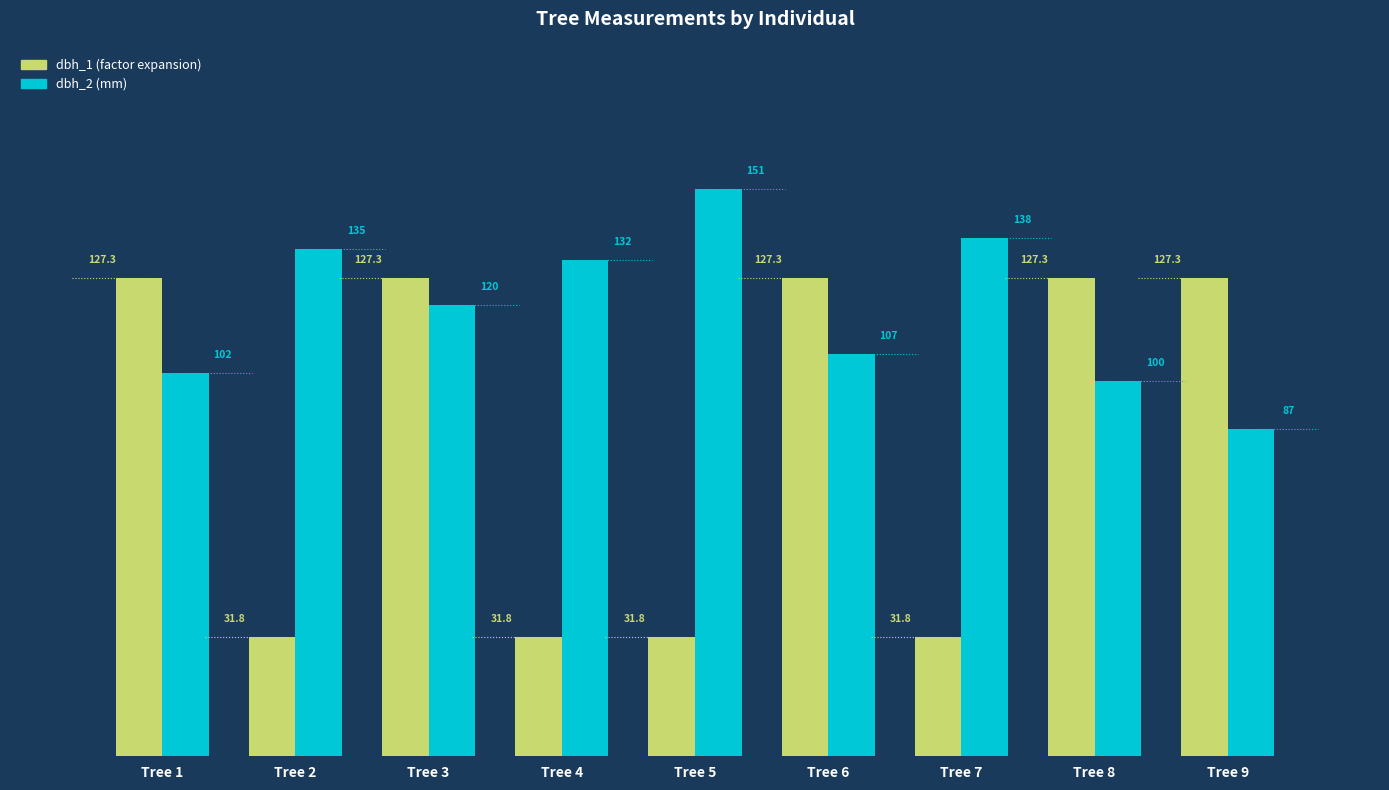

How many bars are there in each group?

2